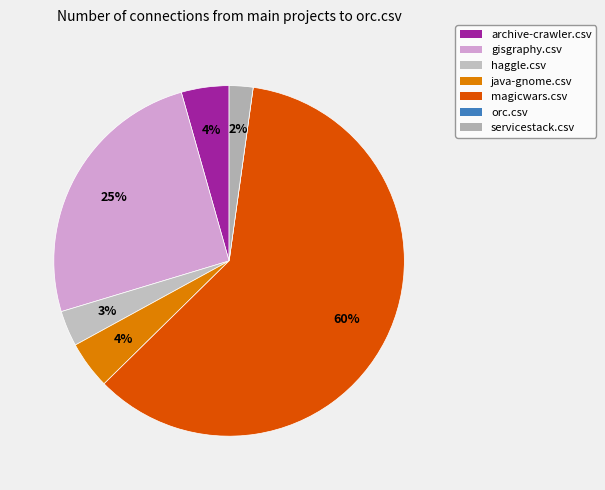

True or false: java-gnome.csv accounts for 4% of the total.

True